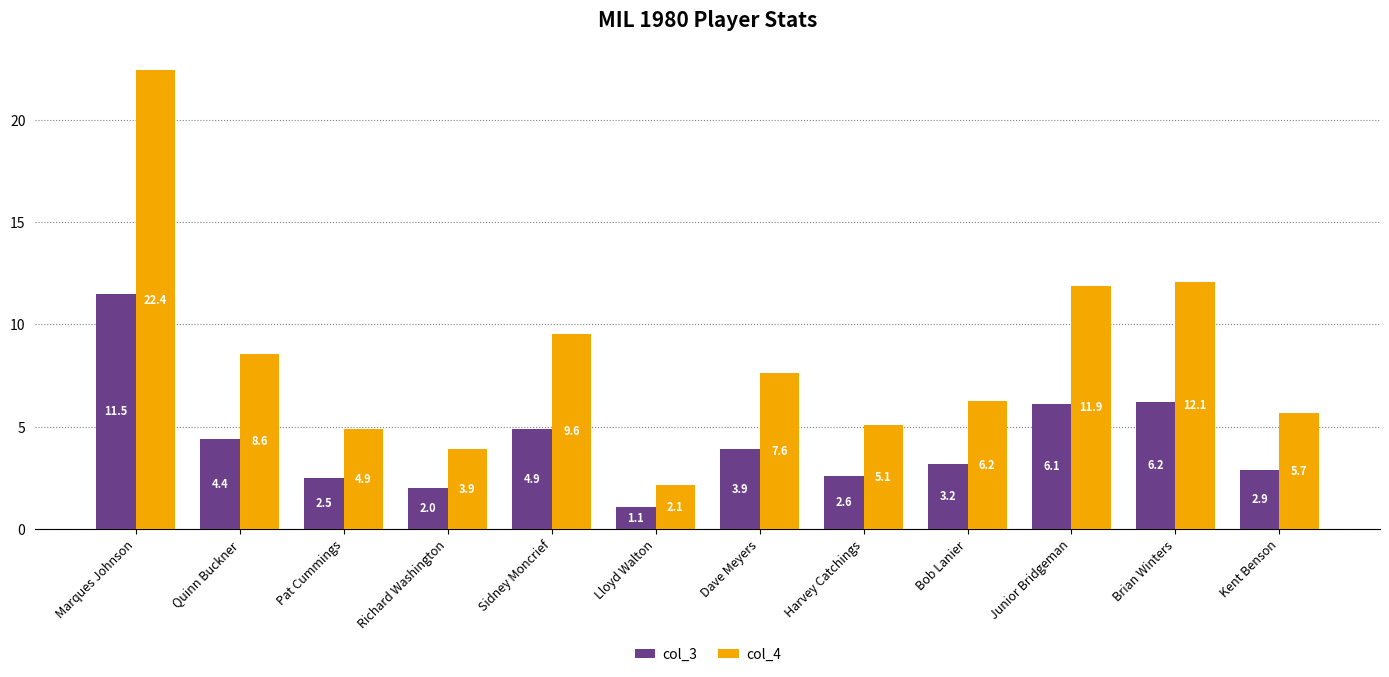

Which label corresponds to the largest value in the chart?

Marques Johnson